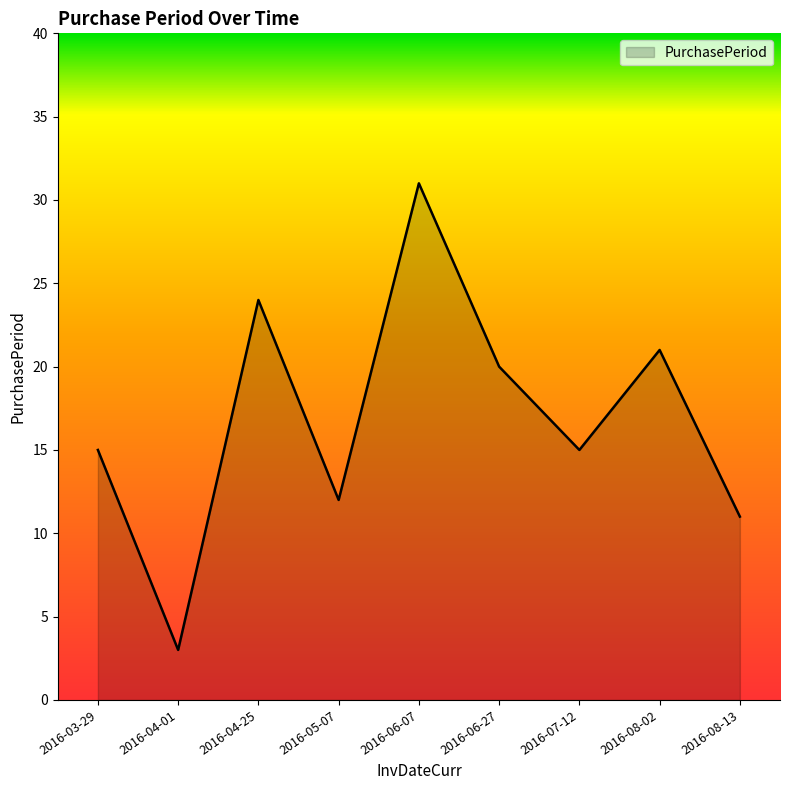

Read the value at 2016-03-29, to the nearest 10.

20